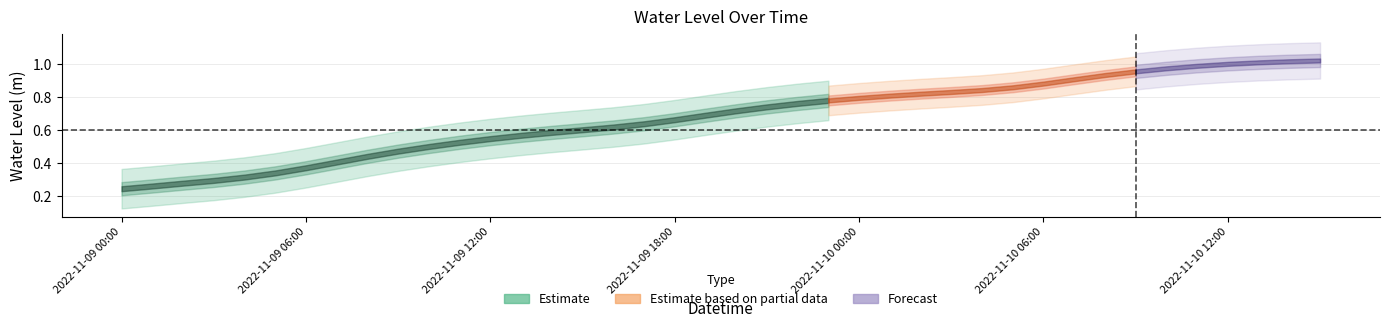

Rank the categories by value from highest to lowest.

2022-11-10 15:00, 2022-11-10 14:00, 2022-11-10 13:00, 2022-11-10 12:00, 2022-11-10 11:00, 2022-11-10 10:00, 2022-11-10 09:00, 2022-11-10 08:00, 2022-11-10 07:00, 2022-11-10 06:00, 2022-11-10 05:00, 2022-11-10 04:00, 2022-11-10 03:00, 2022-11-10 02:00, 2022-11-10 01:00, 2022-11-10 00:00, 2022-11-09 23:00, 2022-11-09 22:00, 2022-11-09 21:00, 2022-11-09 20:00, 2022-11-09 19:00, 2022-11-09 18:00, 2022-11-09 17:00, 2022-11-09 16:00, 2022-11-09 15:00, 2022-11-09 14:00, 2022-11-09 13:00, 2022-11-09 12:00, 2022-11-09 11:00, 2022-11-09 10:00, 2022-11-09 09:00, 2022-11-09 08:00, 2022-11-09 07:00, 2022-11-09 06:00, 2022-11-09 05:00, 2022-11-09 04:00, 2022-11-09 03:00, 2022-11-09 02:00, 2022-11-09 01:00, 2022-11-09 00:00